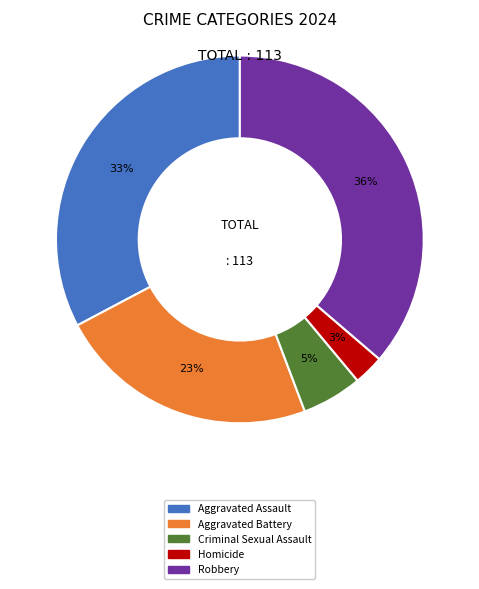

To the nearest percent, what portion does Criminal Sexual Assault represent?

5%